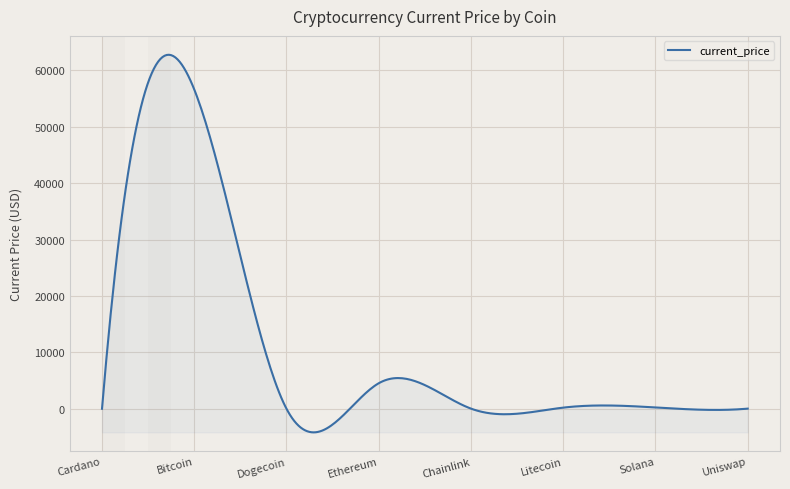

What is the maximum value shown in the chart?

62772.0